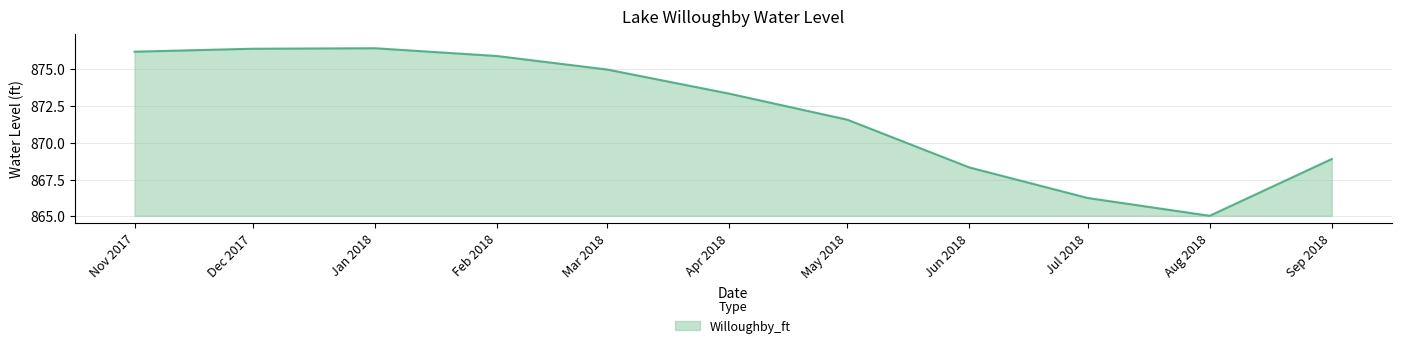

What is the greatest value displayed?

876.4